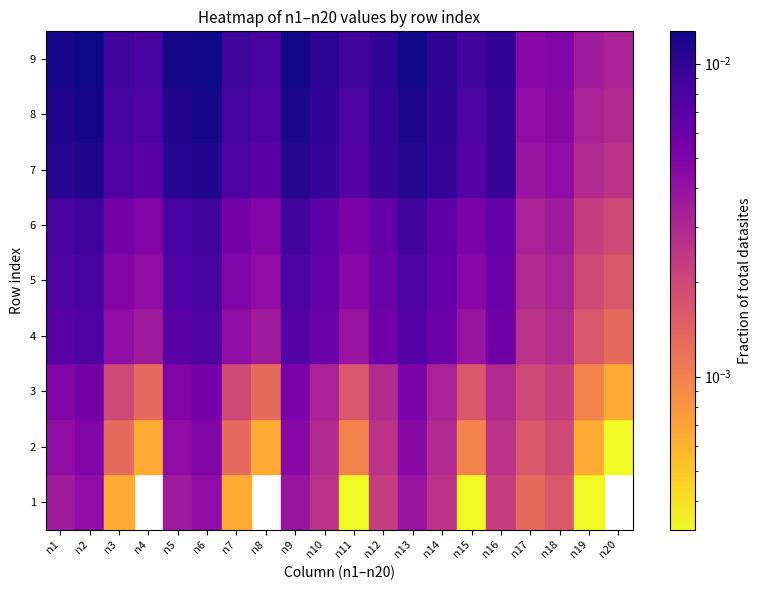

Count the 7 values in the range 0 to 1.

20